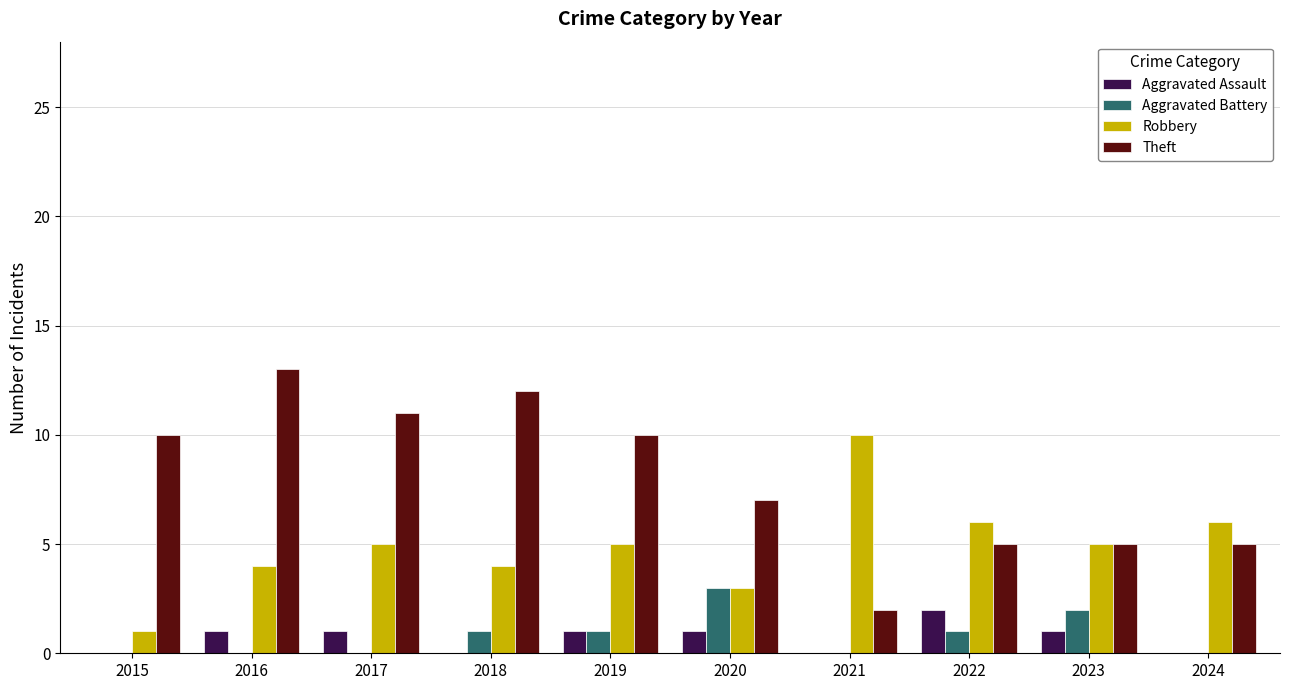

Reading right to left, list all the values displayed in this chart.

Aggravated Assault: 0	1	2	0	1	1	0	1	1	0
Aggravated Battery: 0	2	1	0	3	1	1	0	0	0
Robbery: 6	5	6	10	3	5	4	5	4	1
Theft: 5	5	5	2	7	10	12	11	13	10